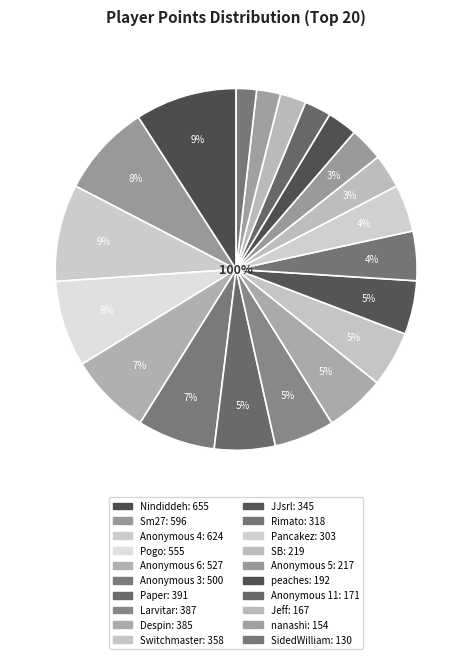

What is the smallest slice in the pie chart?

SidedWilliams